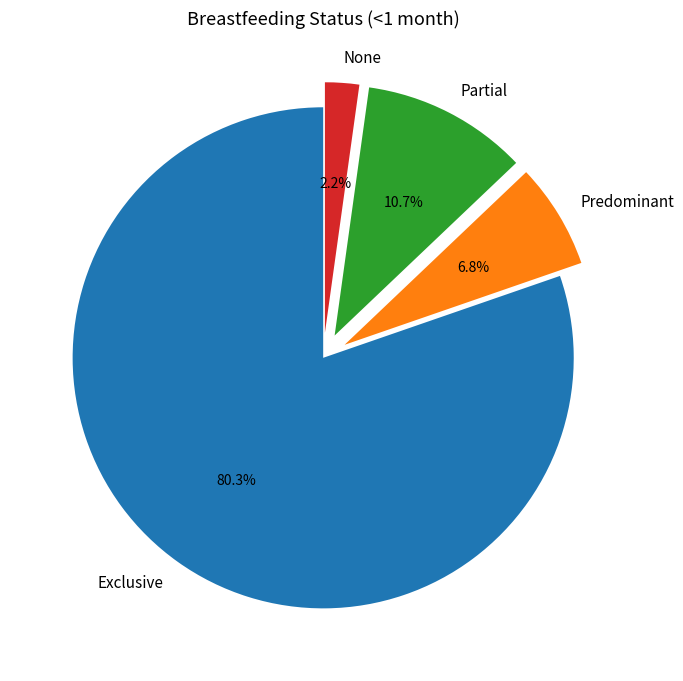

What percentage is the Predominant slice, to the nearest percent?

7%